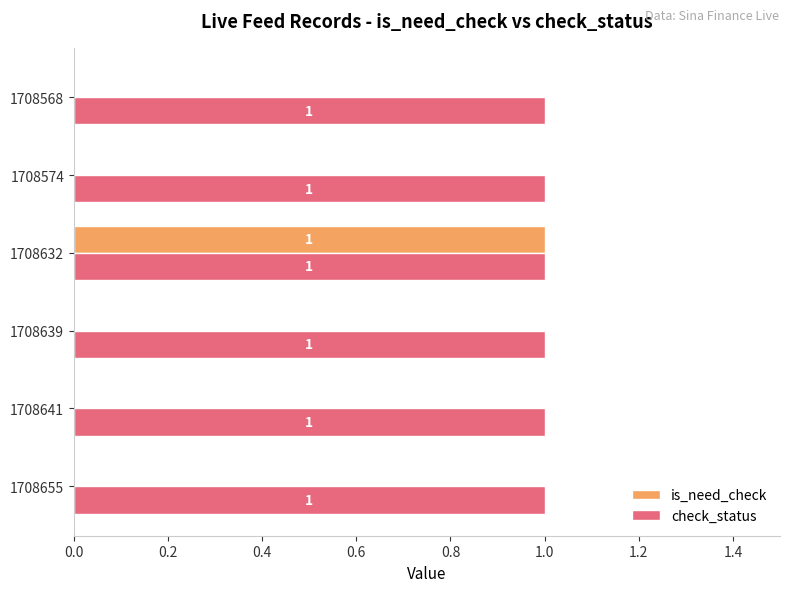

Which series has the largest total across all categories?

check_status